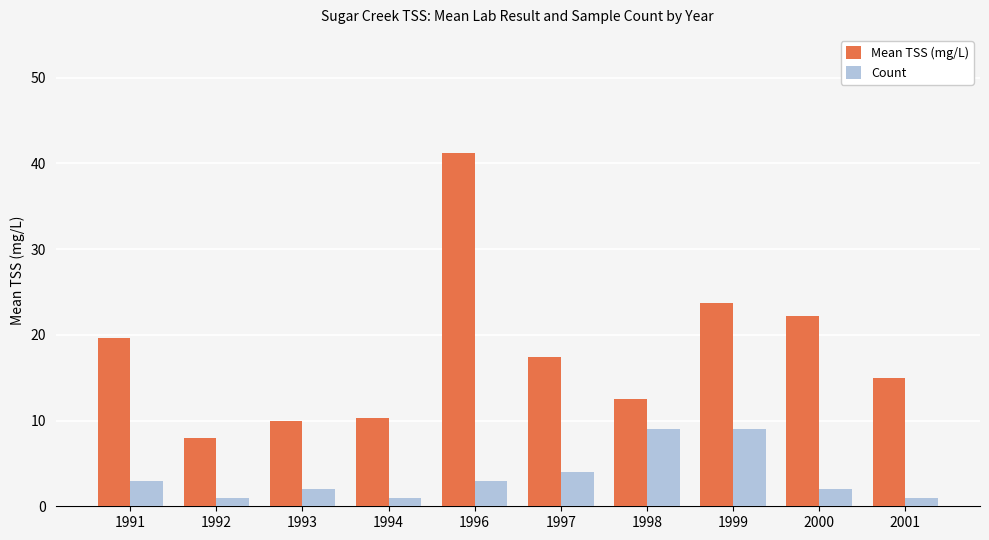

How many groups of bars are there?

10